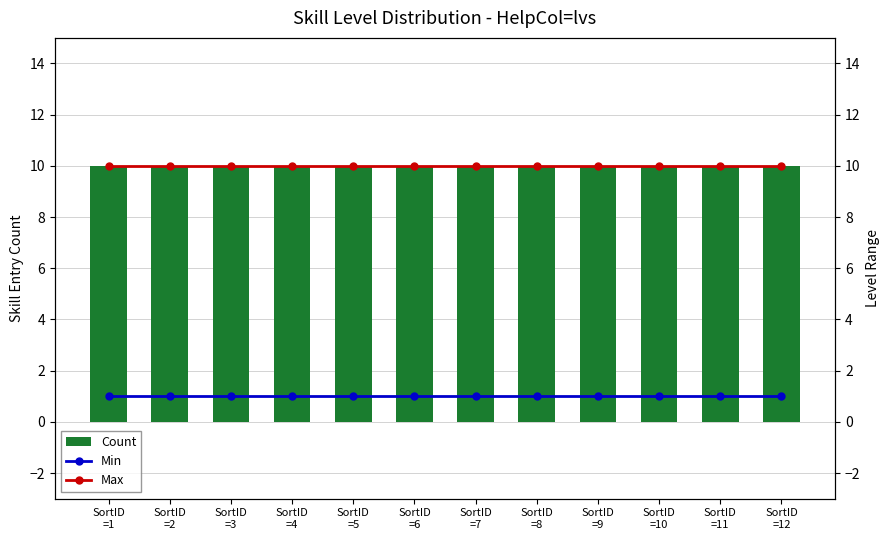

Reading left to right, extract all data points from this chart.

Count: 10	10	10	10	10	10	10	10	10	10	10	10
Min: 1	1	1	1	1	1	1	1	1	1	1	1
Max: 10	10	10	10	10	10	10	10	10	10	10	10